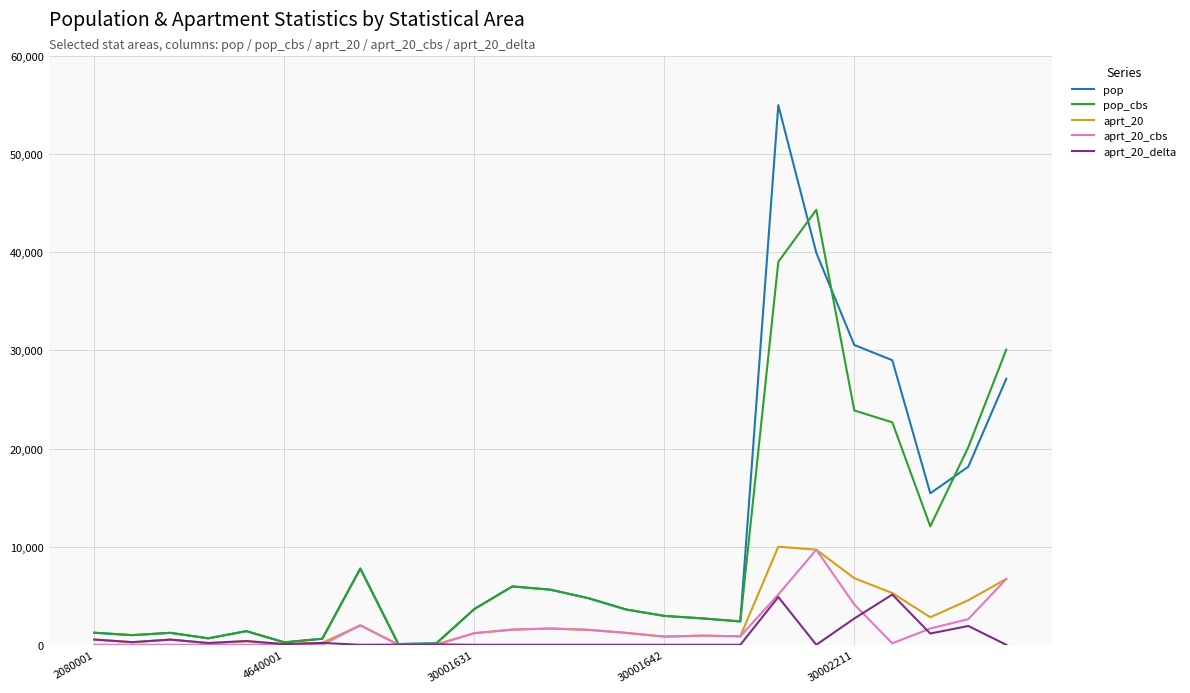

Which series has the largest range (max minus min)?

pop